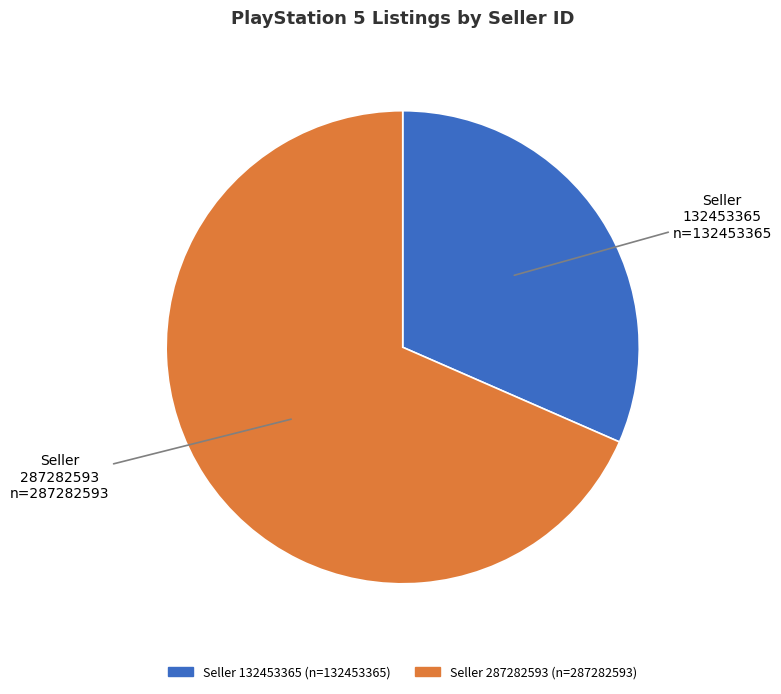

Is there a majority slice in this chart?

Yes